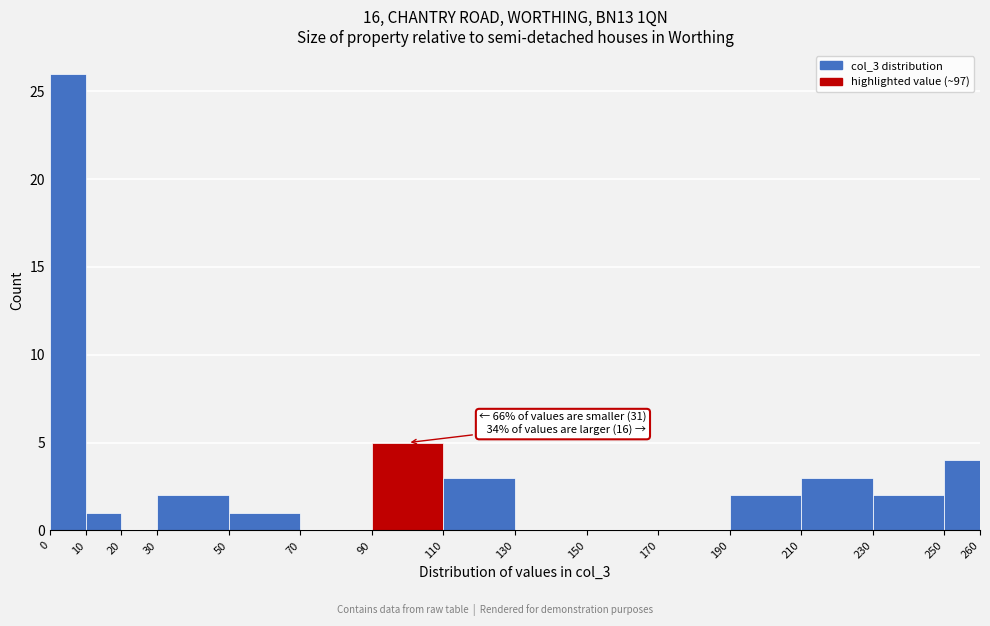

Over which range of the x-axis is the bar tallest?

0 to 10